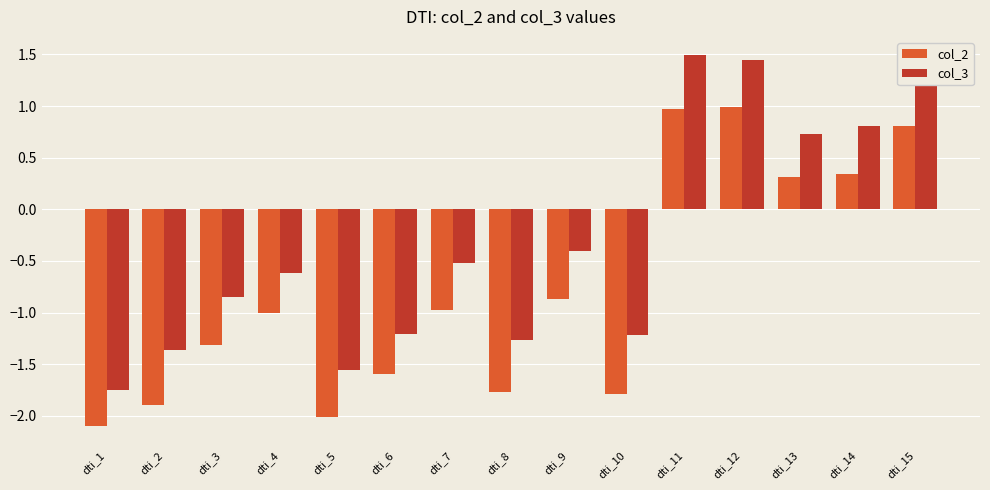

Which series has the largest total across all categories?

col_3